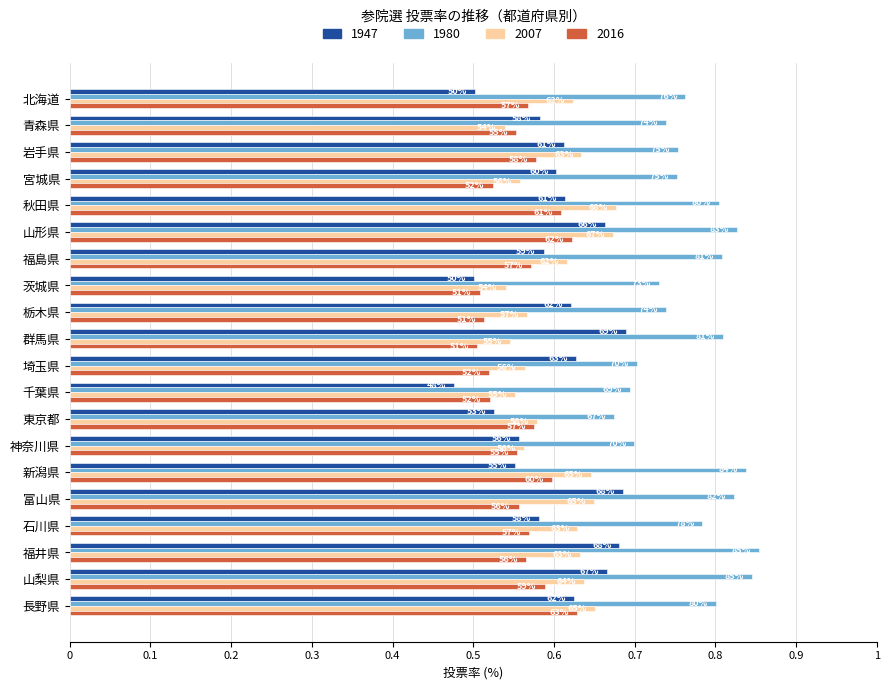

What are all the series names shown in the legend?

1947, 1980, 2007, 2016